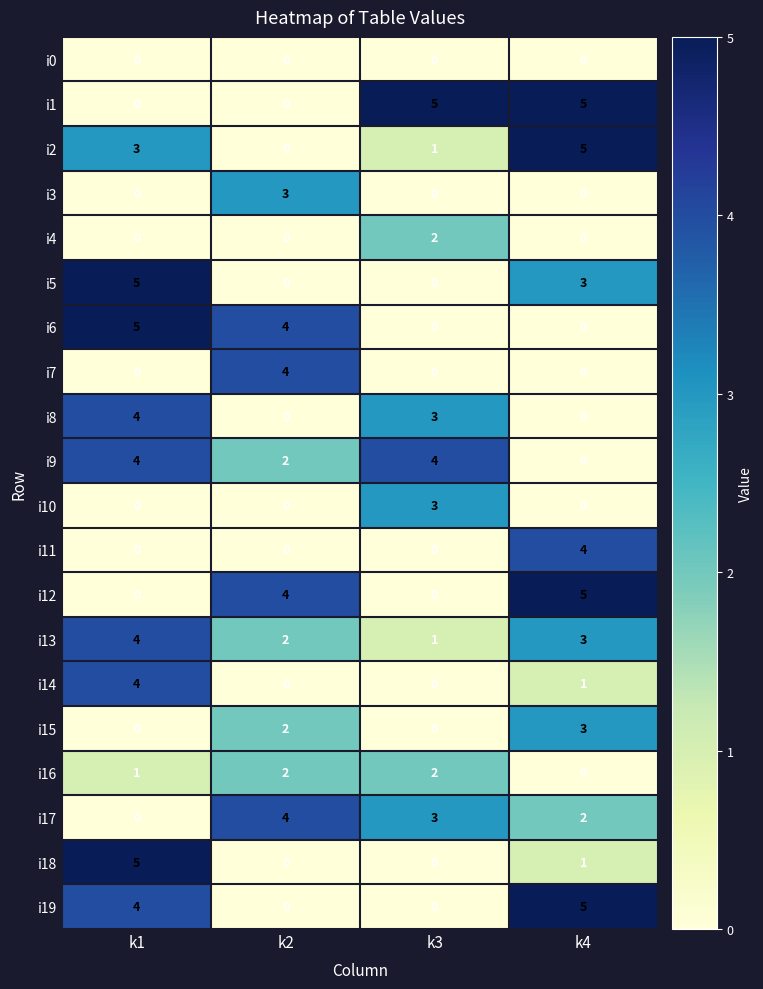

True or false: i11 has a value of 4 at k4.

True